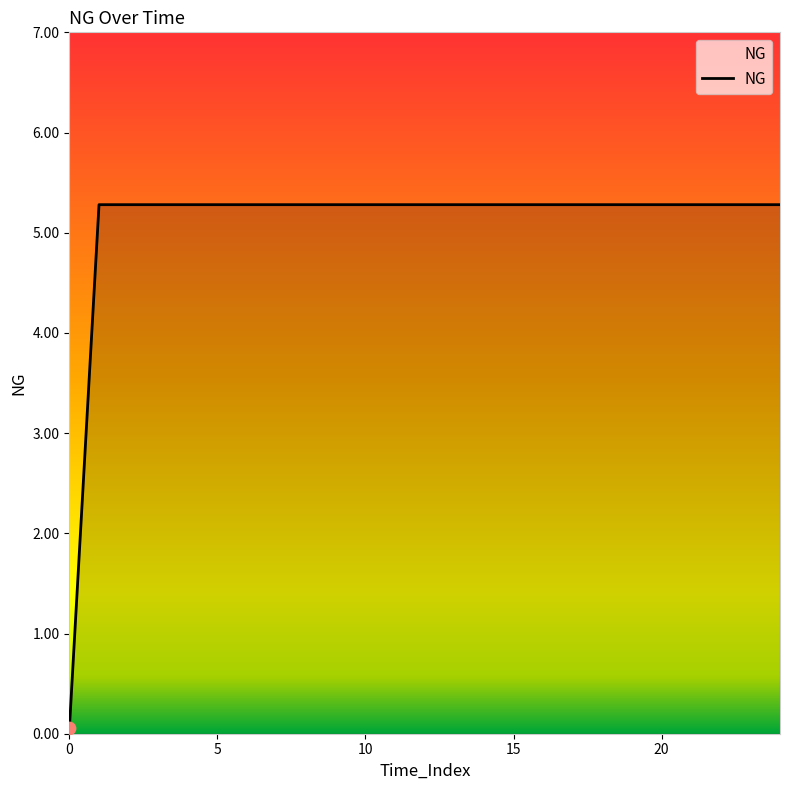

What is the difference between the maximum and minimum values?

5.2